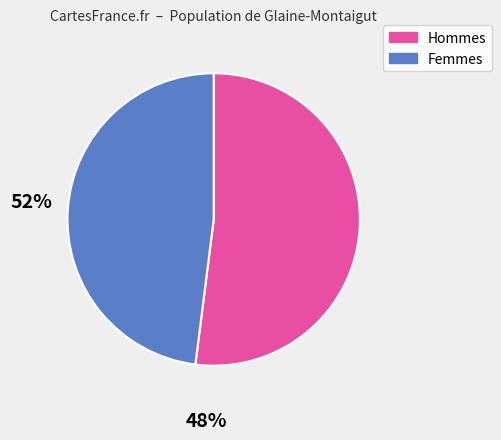

Does any single category account for the majority?

Yes